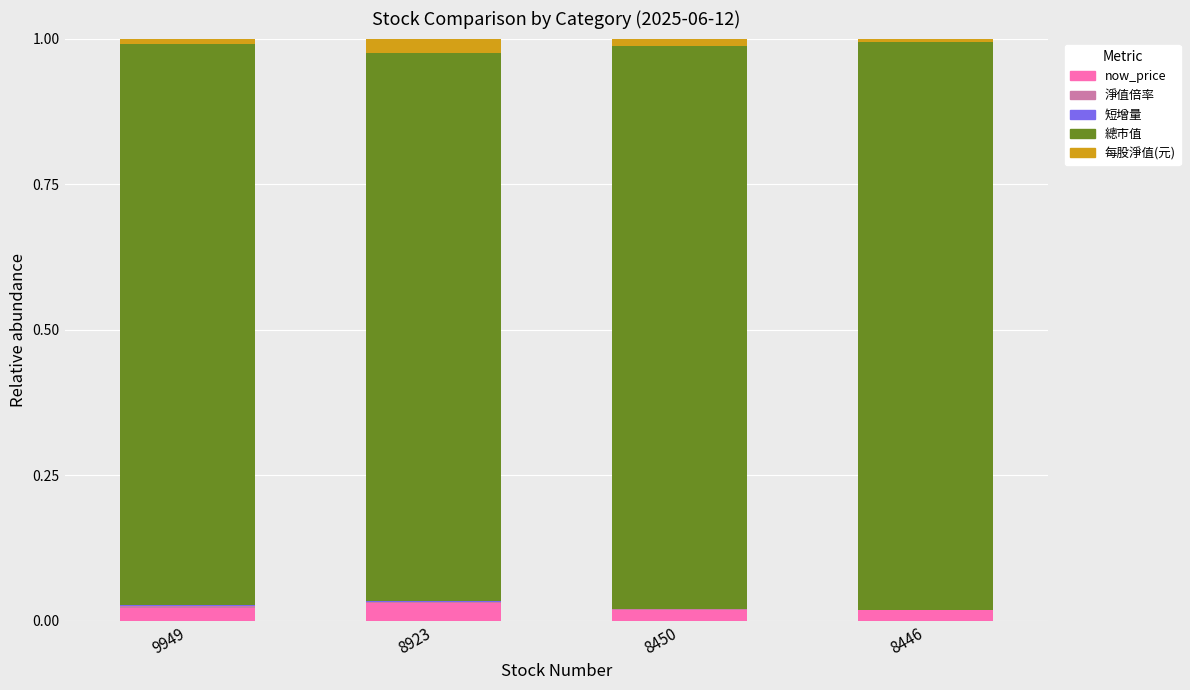

Which has a higher value, 9949 or 8446?

9949